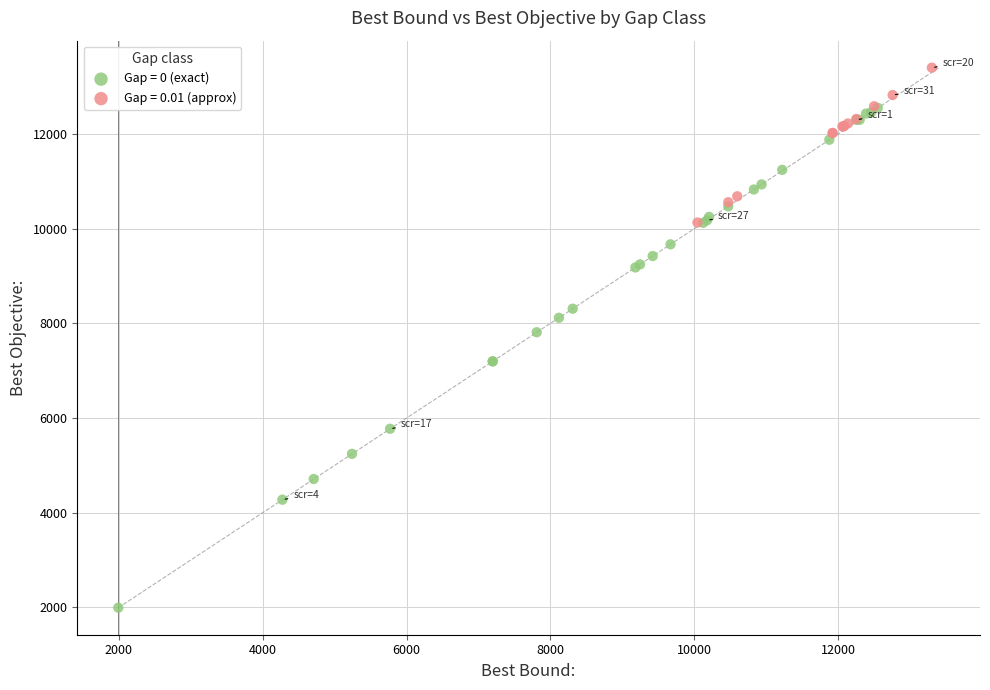

Which series reaches the maximum Y coordinate?

Gap = 0.01 (approx)